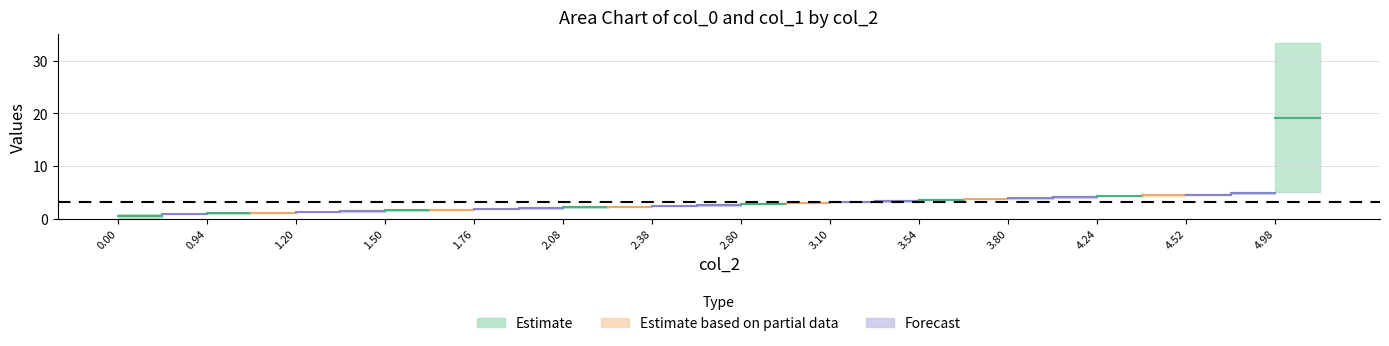

Is it true that Estimate equals 5.5 at 0.94?

False